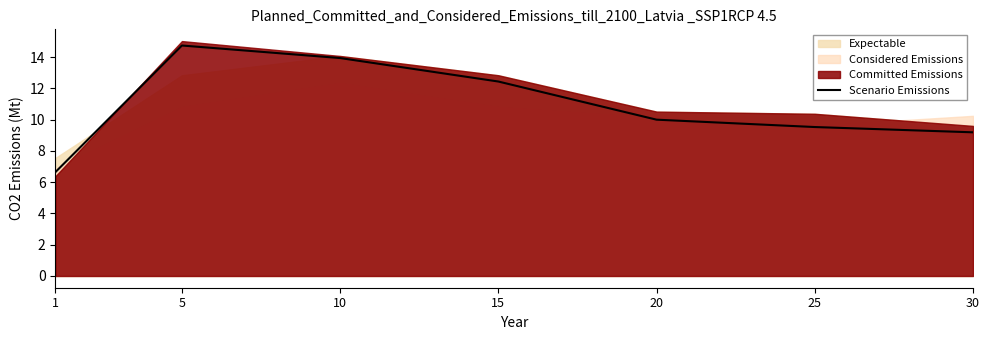

The Scenario Emissions series shows 4.4 at 1. True or false?

False